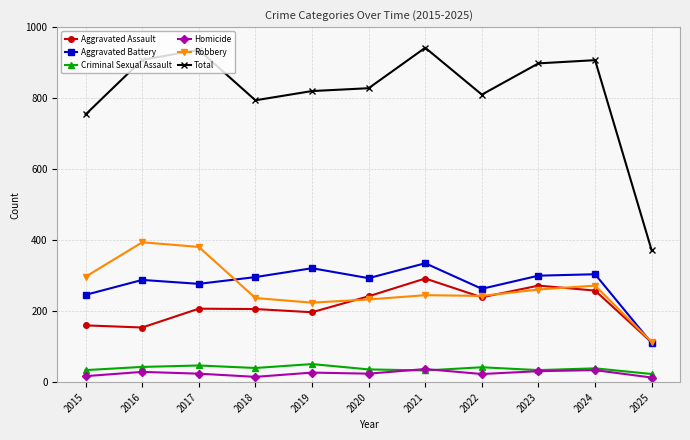

Where is the first local minimum for Robbery?

2019